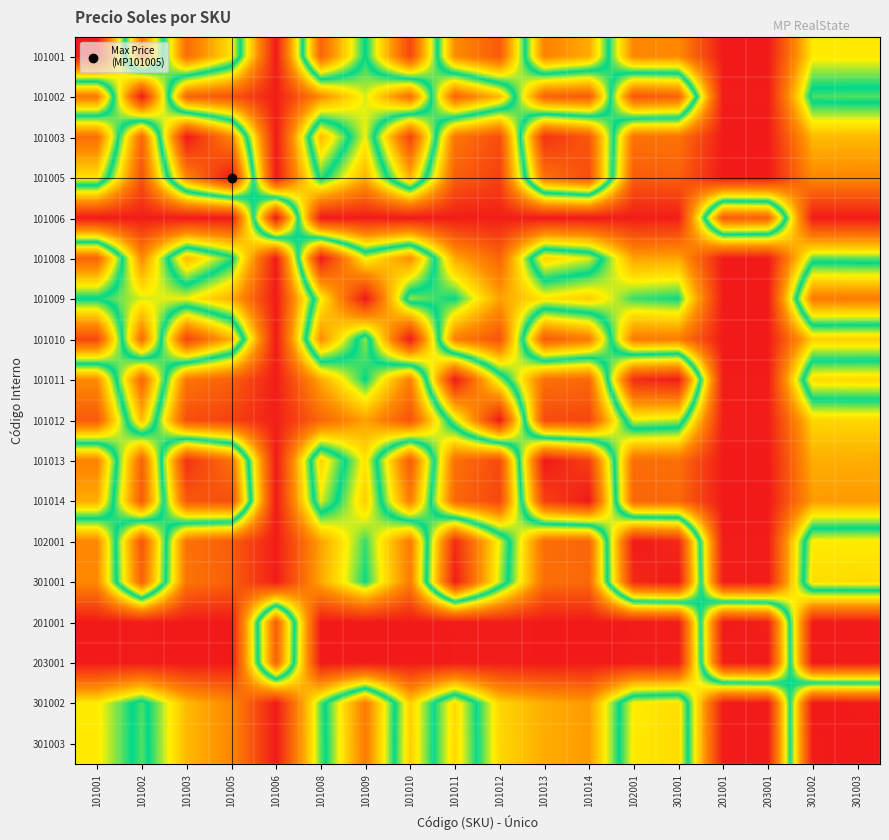

Reading right to left, extract all data points from this chart.

101001: 301003=0.4	301002=0.4	203001=0.0	201001=0.0	301001=0.2	102001=0.2	101014=0.7	101013=0.8	101012=0.1	101011=0.2	101010=0.9	101009=0.5	101008=0.8	101006=0.0	101005=0.6	101003=0.8	101002=0.2	101001=1.0
101002: 301003=0.5	301002=0.5	203001=0.0	201001=0.0	301001=0.8	102001=0.9	101014=0.1	101013=0.2	101012=0.7	101011=0.8	101010=0.2	101009=0.4	101008=0.2	101006=0.0	101005=0.1	101003=0.2	101002=1.0	101001=0.2
101003: 301003=0.3	301002=0.3	203001=0.0	201001=0.0	301001=0.2	102001=0.2	101014=0.9	101013=0.9	101012=0.1	101011=0.2	101010=0.9	101009=0.4	101008=0.7	101006=0.0	101005=0.8	101003=1.0	101002=0.2	101001=0.8
101005: 301003=0.2	301002=0.2	203001=0.0	201001=0.0	301001=0.2	102001=0.1	101014=0.9	101013=0.8	101012=0.1	101011=0.2	101010=0.7	101009=0.3	101008=0.5	101006=0.0	101005=1.0	101003=0.8	101002=0.1	101001=0.6
101006: 301003=0.0	301002=0.0	203001=0.8	201001=0.9	301001=0.0	102001=0.0	101014=0.0	101013=0.0	101012=0.0	101011=0.0	101010=0.0	101009=0.0	101008=0.0	101006=1.0	101005=0.0	101003=0.0	101002=0.0	101001=0.0
101008: 301003=0.5	301002=0.5	203001=0.0	201001=0.0	301001=0.3	102001=0.3	101014=0.6	101013=0.6	101012=0.2	101011=0.3	101010=0.8	101009=0.6	101008=1.0	101006=0.0	101005=0.5	101003=0.7	101002=0.2	101001=0.8
101009: 301003=0.8	301002=0.8	203001=0.0	201001=0.0	301001=0.5	102001=0.5	101014=0.3	101013=0.4	101012=0.3	101011=0.5	101010=0.4	101009=1.0	101008=0.6	101006=0.0	101005=0.3	101003=0.4	101002=0.4	101001=0.5
101010: 301003=0.3	301002=0.4	203001=0.0	201001=0.0	301001=0.2	102001=0.2	101014=0.8	101013=0.9	101012=0.1	101011=0.2	101010=1.0	101009=0.4	101008=0.8	101006=0.0	101005=0.7	101003=0.9	101002=0.2	101001=0.9
101011: 301003=0.6	301002=0.6	203001=0.0	201001=0.0	301001=1.0	102001=1.0	101014=0.2	101013=0.2	101012=0.6	101011=1.0	101010=0.2	101009=0.5	101008=0.3	101006=0.0	101005=0.2	101003=0.2	101002=0.8	101001=0.2
101012: 301003=0.4	301002=0.4	203001=0.0	201001=0.0	301001=0.6	102001=0.6	101014=0.1	101013=0.1	101012=1.0	101011=0.6	101010=0.1	101009=0.3	101008=0.2	101006=0.0	101005=0.1	101003=0.1	101002=0.7	101001=0.1
101013: 301003=0.3	301002=0.3	203001=0.0	201001=0.0	301001=0.2	102001=0.2	101014=0.9	101013=1.0	101012=0.1	101011=0.2	101010=0.9	101009=0.4	101008=0.6	101006=0.0	101005=0.8	101003=0.9	101002=0.2	101001=0.8
101014: 301003=0.3	301002=0.3	203001=0.0	201001=0.0	301001=0.2	102001=0.2	101014=1.0	101013=0.9	101012=0.1	101011=0.2	101010=0.8	101009=0.3	101008=0.6	101006=0.0	101005=0.9	101003=0.9	101002=0.1	101001=0.7
102001: 301003=0.6	301002=0.6	203001=0.0	201001=0.0	301001=1.0	102001=1.0	101014=0.2	101013=0.2	101012=0.6	101011=1.0	101010=0.2	101009=0.5	101008=0.3	101006=0.0	101005=0.1	101003=0.2	101002=0.9	101001=0.2
301001: 301003=0.6	301002=0.6	203001=0.0	201001=0.0	301001=1.0	102001=1.0	101014=0.2	101013=0.2	101012=0.6	101011=1.0	101010=0.2	101009=0.5	101008=0.3	101006=0.0	101005=0.2	101003=0.2	101002=0.8	101001=0.2
201001: 301003=0.0	301002=0.0	203001=1.0	201001=1.0	301001=0.0	102001=0.0	101014=0.0	101013=0.0	101012=0.0	101011=0.0	101010=0.0	101009=0.0	101008=0.0	101006=0.9	101005=0.0	101003=0.0	101002=0.0	101001=0.0
203001: 301003=0.0	301002=0.0	203001=1.0	201001=1.0	301001=0.0	102001=0.0	101014=0.0	101013=0.0	101012=0.0	101011=0.0	101010=0.0	101009=0.0	101008=0.0	101006=0.8	101005=0.0	101003=0.0	101002=0.0	101001=0.0
301002: 301003=1.0	301002=1.0	203001=0.0	201001=0.0	301001=0.6	102001=0.6	101014=0.3	101013=0.3	101012=0.4	101011=0.6	101010=0.4	101009=0.8	101008=0.5	101006=0.0	101005=0.2	101003=0.3	101002=0.5	101001=0.4
301003: 301003=1.0	301002=1.0	203001=0.0	201001=0.0	301001=0.6	102001=0.6	101014=0.3	101013=0.3	101012=0.4	101011=0.6	101010=0.3	101009=0.8	101008=0.5	101006=0.0	101005=0.2	101003=0.3	101002=0.5	101001=0.4